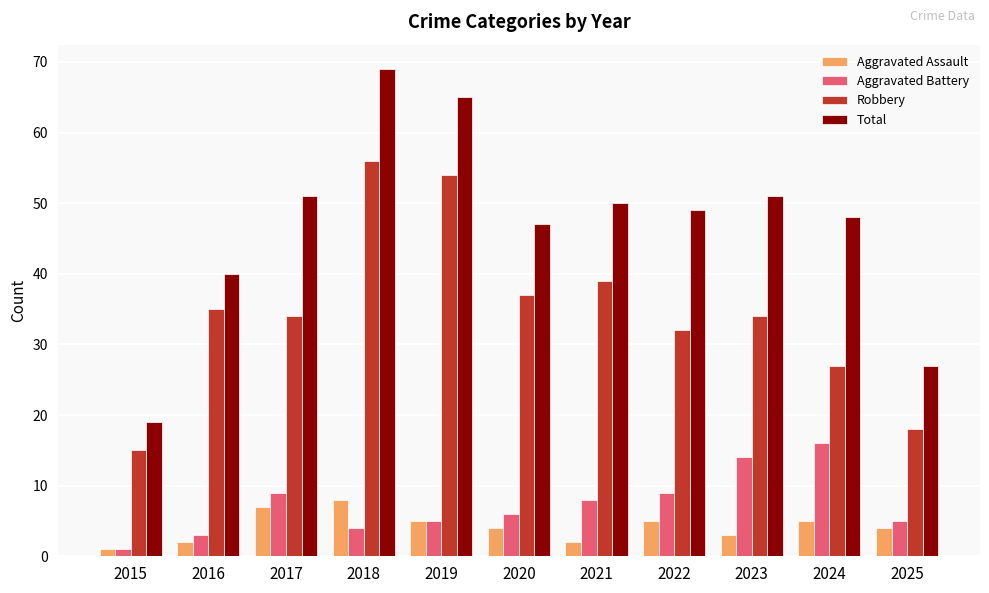

What is the approximate value of Total at 2016?

40